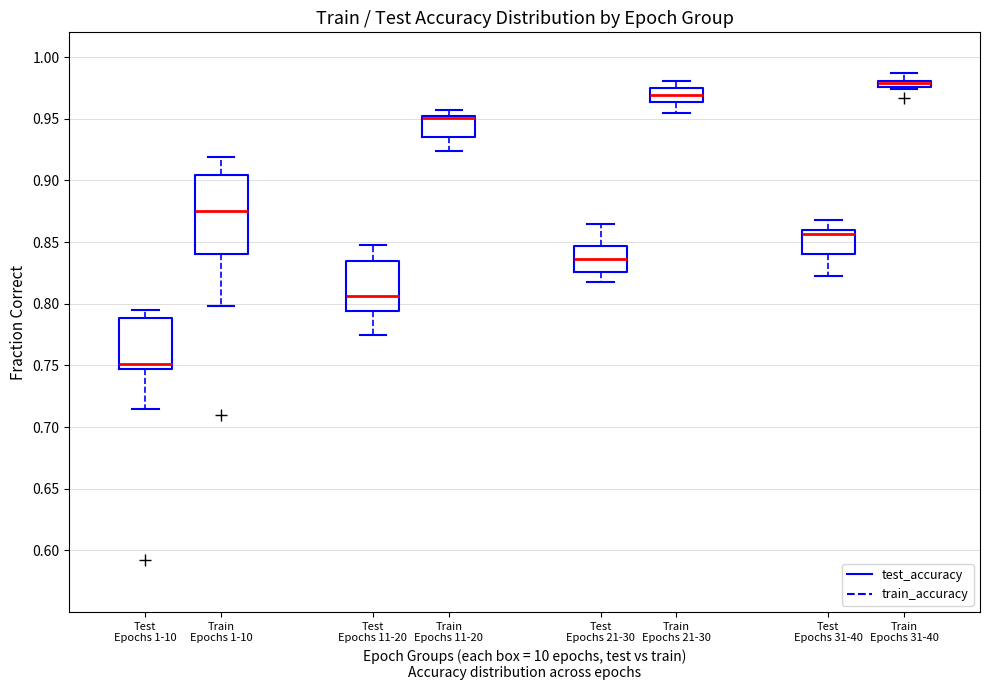

Which box is the tallest, from its lower edge to its upper edge?

Train Epochs 1-10